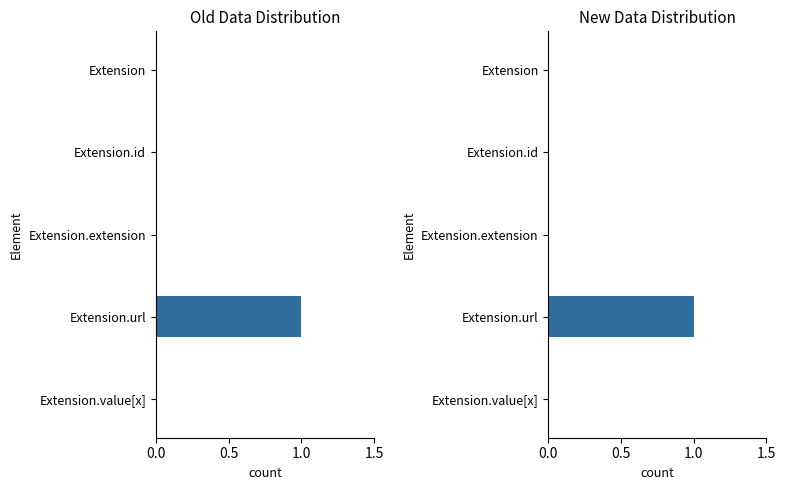

The chart shows a value of 1 at Extension. True or false?

False